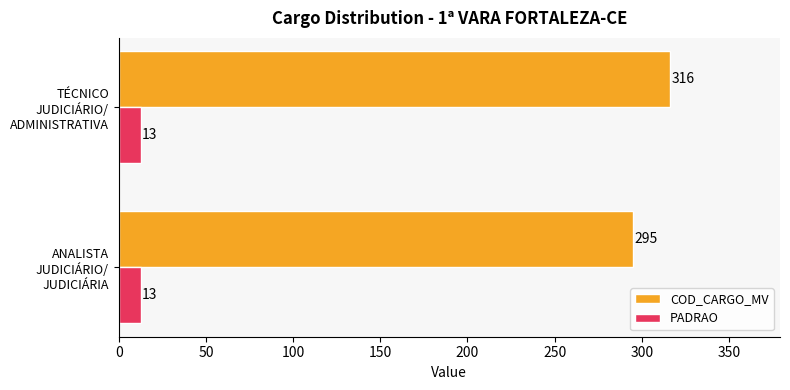

The value of PADRAO at ANALISTA JUDICIÁRIO/ JUDICIÁRIA is 13. True or false?

True